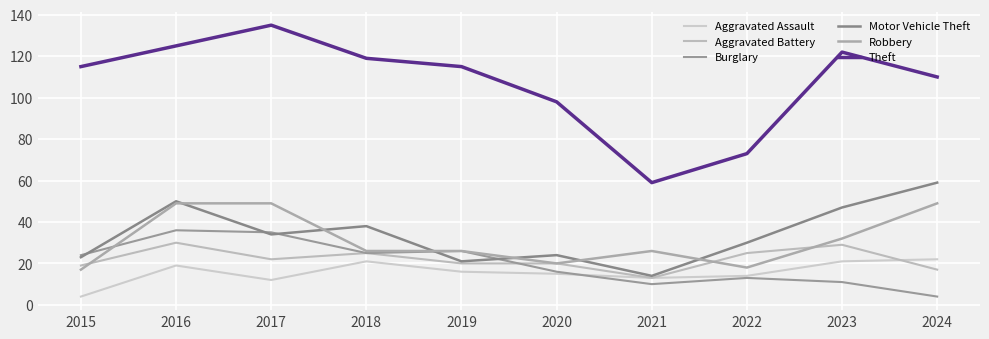

What is the value of the Theft point at the 4th from the left?

119